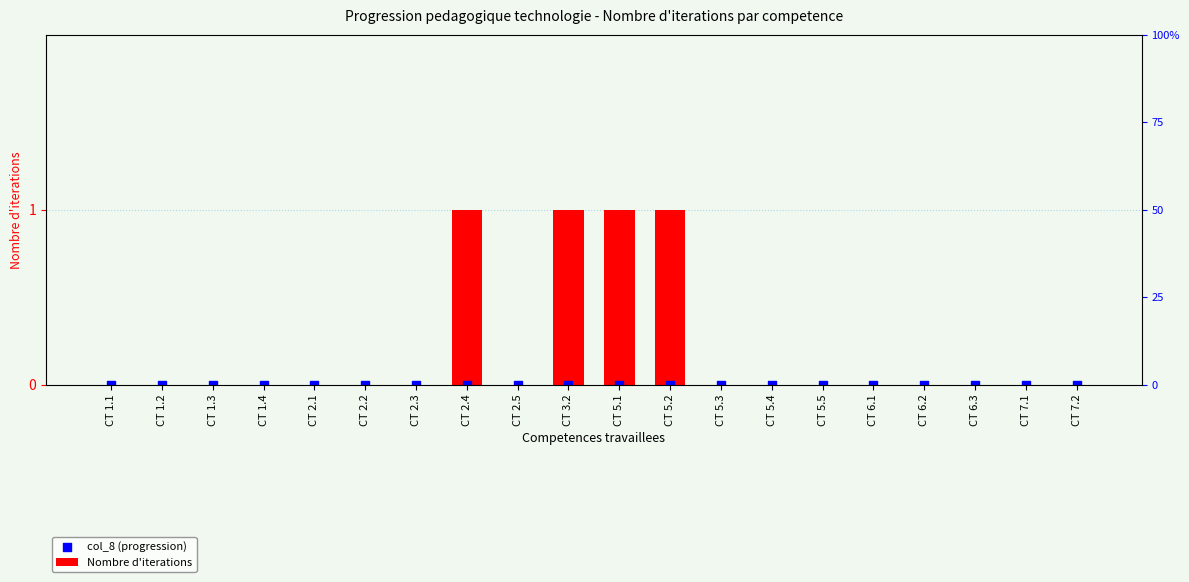

What are all the series names shown in the legend?

Nombre d'iterations, col_8 (progression)